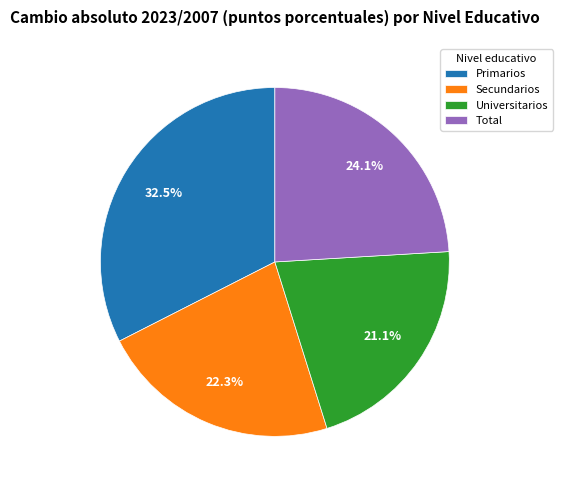

Combined, do Secundarios and Primarios account for over 50%?

Yes